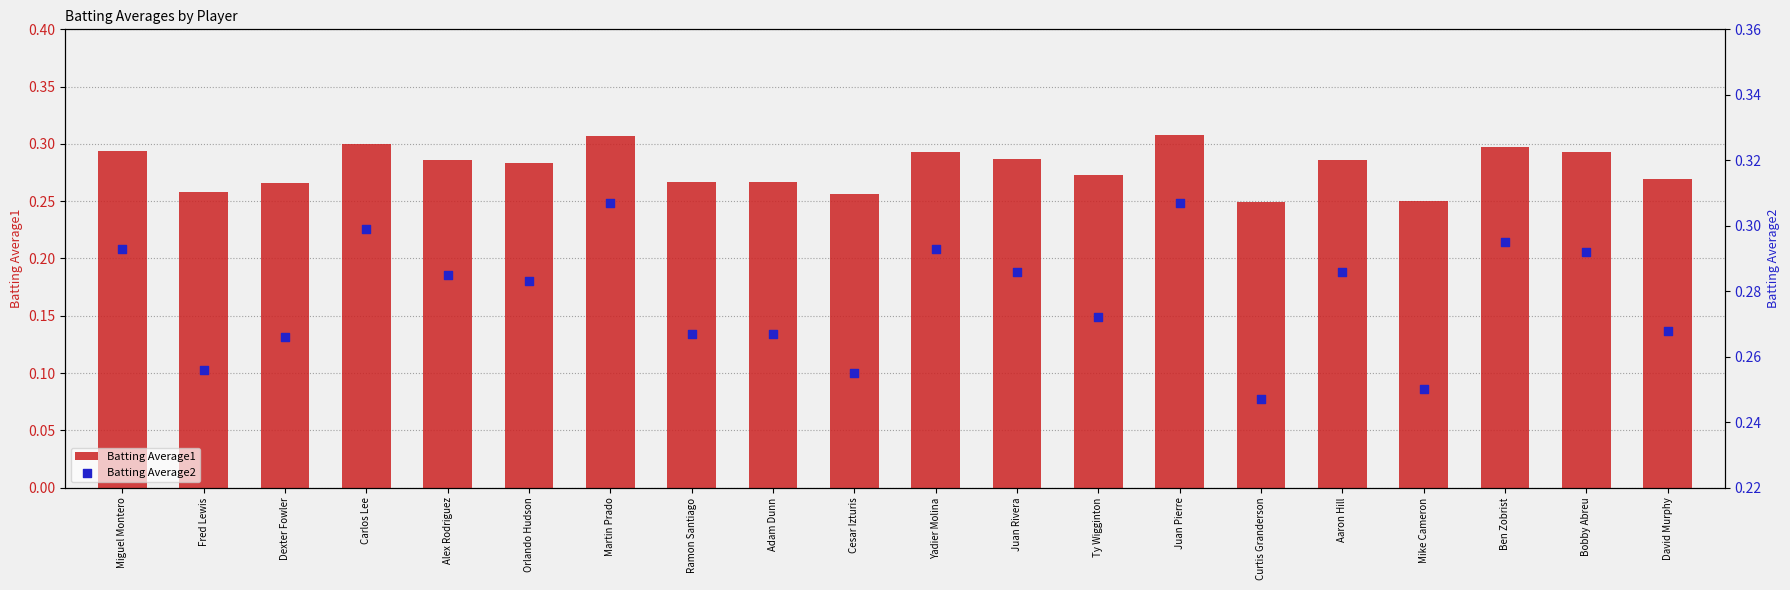

Which series has the widest spread of Y values?

Batting Average2